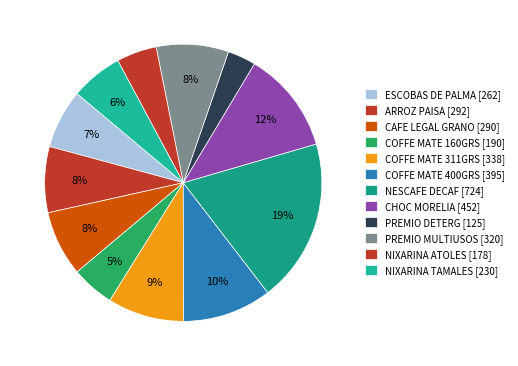

Which category has the smallest portion of the pie?

PREMIO DETERGENTE 9 KG.